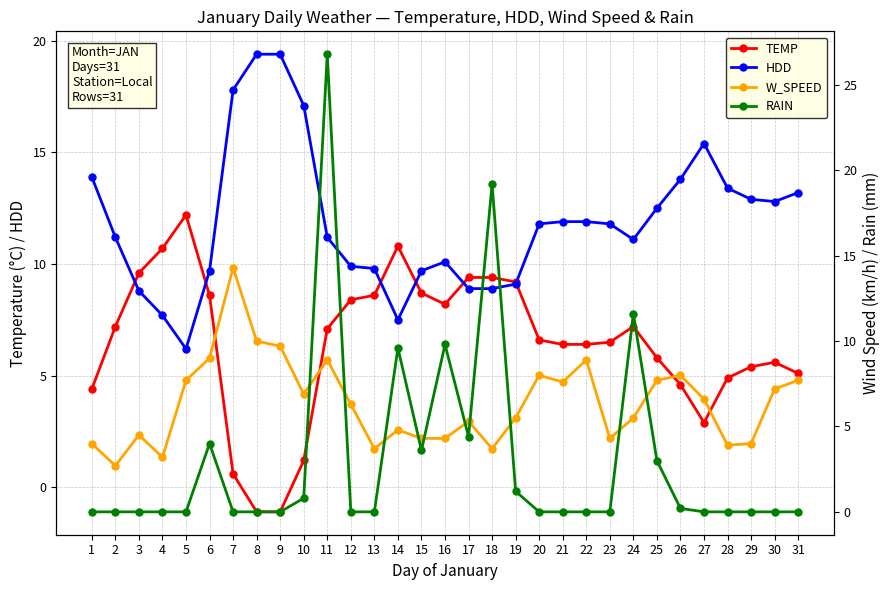

Which has a higher value, 26 or 27?

26